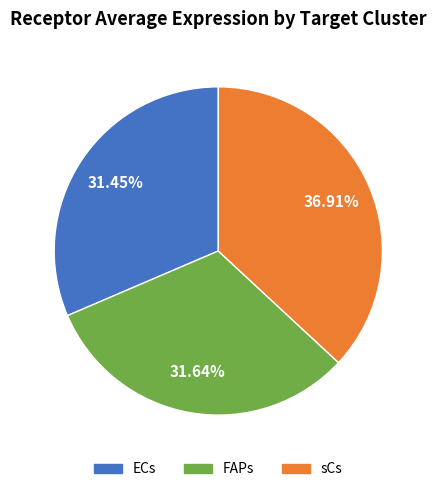

How many segments does this pie chart have?

3